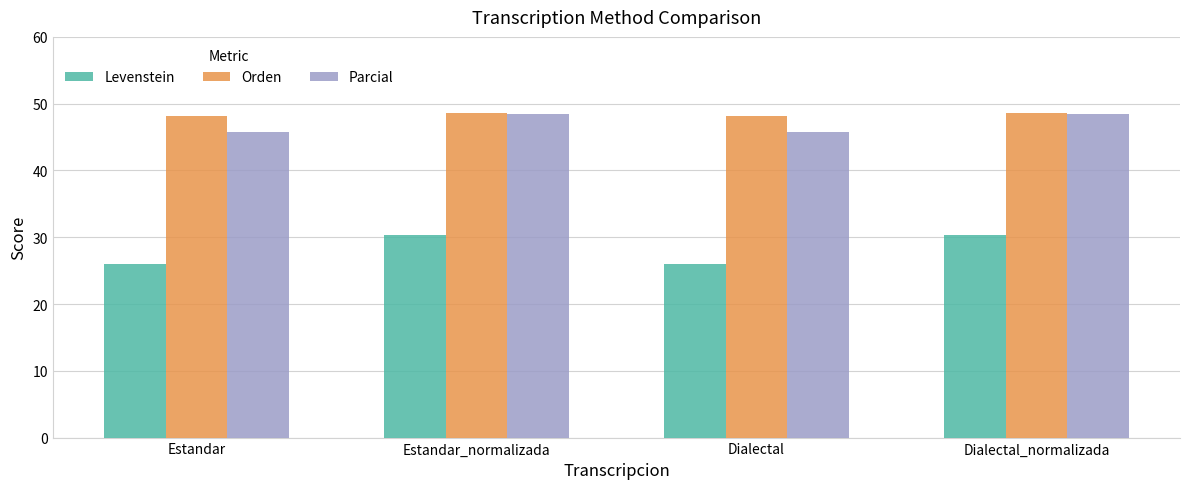

What is the label of the 4th bar from the left?

Dialectal_normalizada